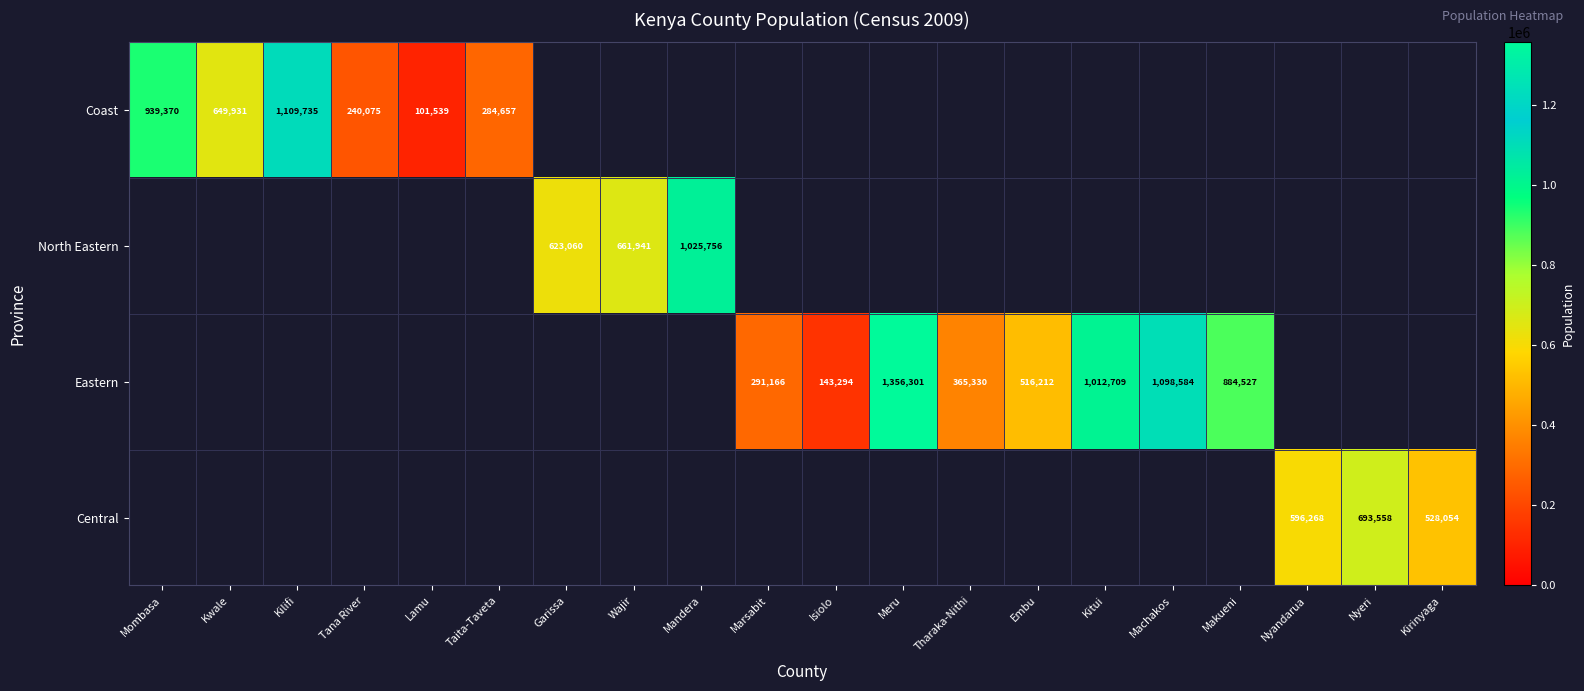

True or false: North Eastern has a value of 623060 at Garissa.

True